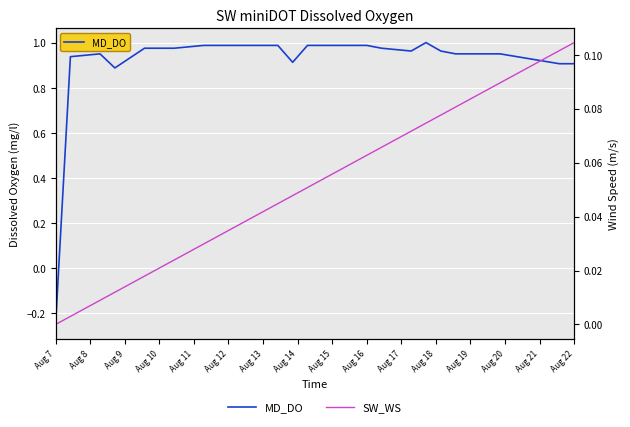

Is this an area chart (filled region under the line)?

No